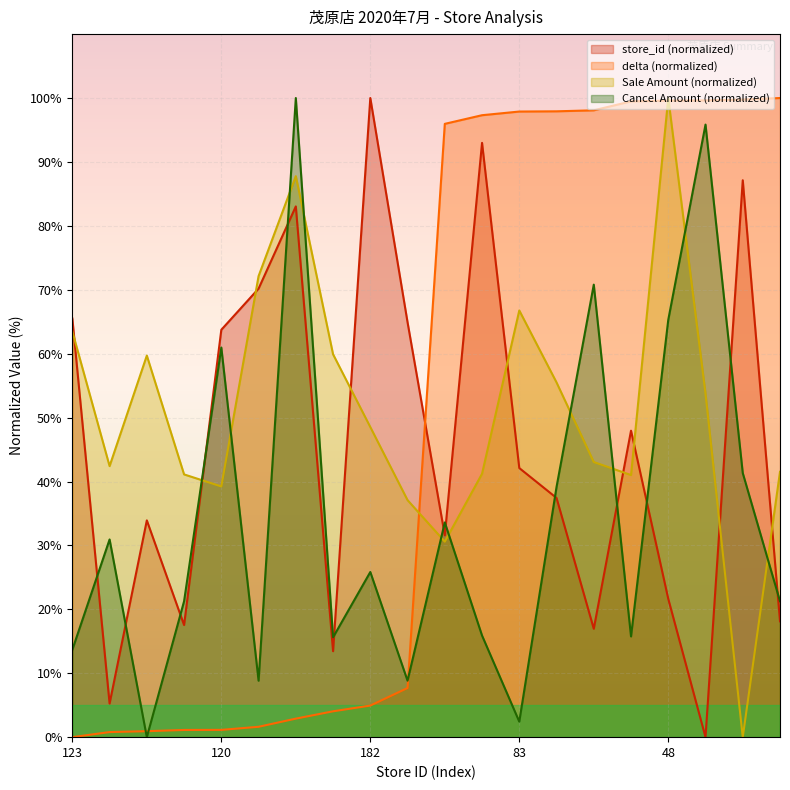

Between 153 and 11, which is larger?

153